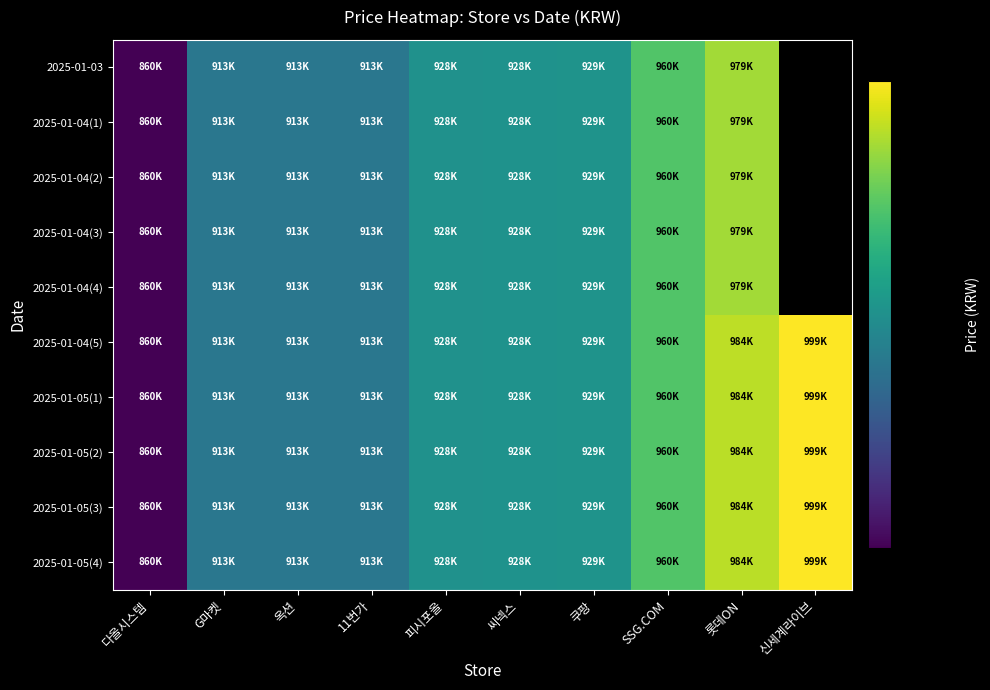

Between 11번가 and 옥션, which is larger?

11번가